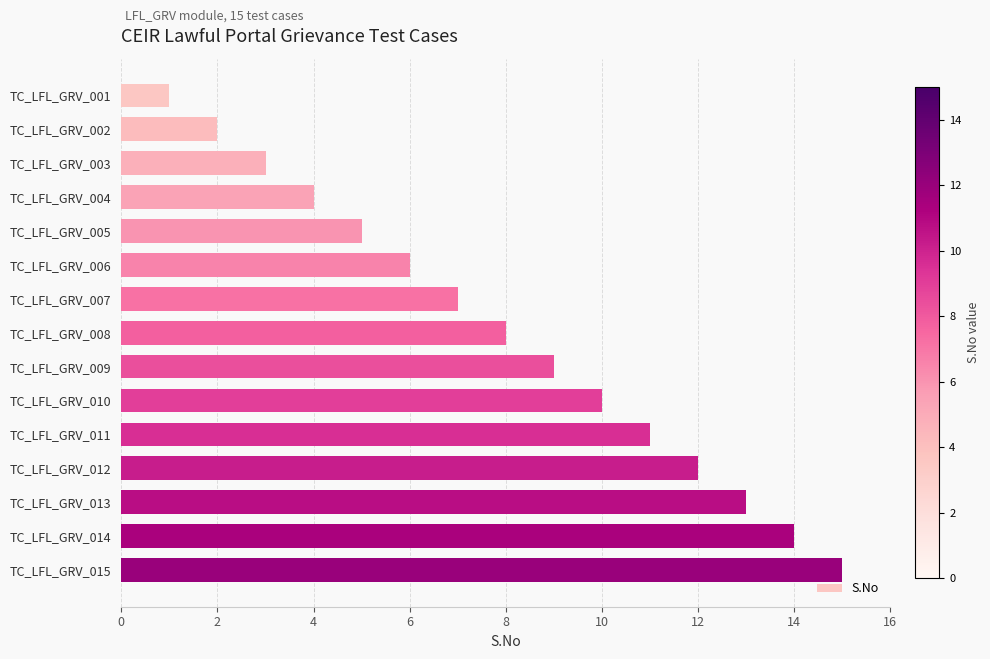

List the labels in order of value, smallest first.

TC_LFL_GRV_001, TC_LFL_GRV_002, TC_LFL_GRV_003, TC_LFL_GRV_004, TC_LFL_GRV_005, TC_LFL_GRV_006, TC_LFL_GRV_007, TC_LFL_GRV_008, TC_LFL_GRV_009, TC_LFL_GRV_010, TC_LFL_GRV_011, TC_LFL_GRV_012, TC_LFL_GRV_013, TC_LFL_GRV_014, TC_LFL_GRV_015